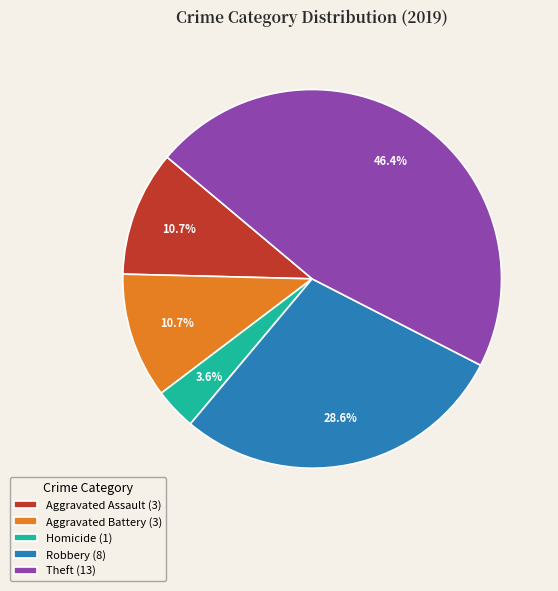

Is there any slice that represents more than half of the pie?

No